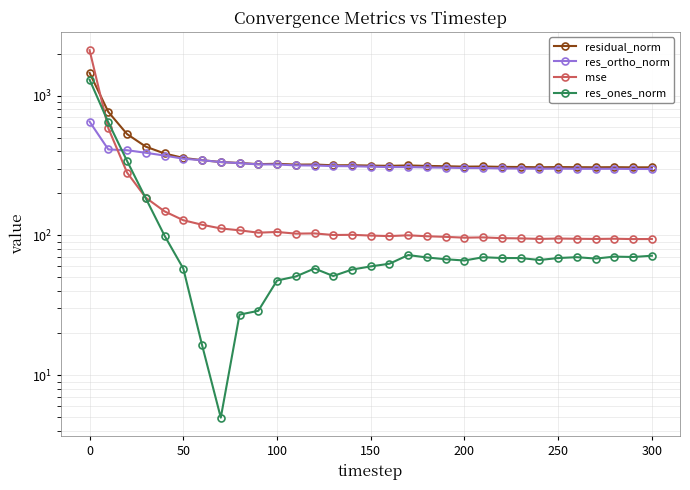

True or false: res_ortho_norm and mse intersect in this chart.

True